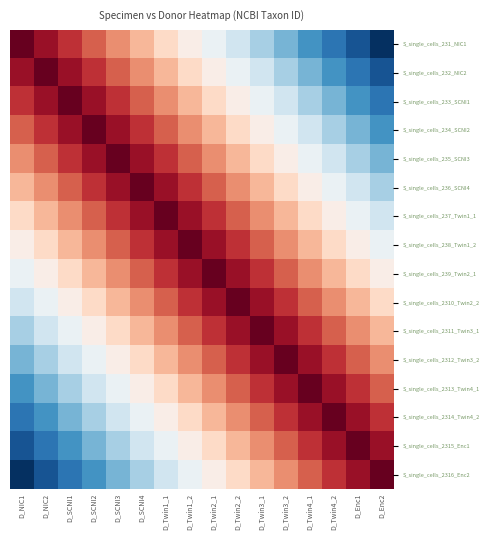

Reading left to right, extract all data points from this chart.

S_single_cells_231_NIC1: D_NIC1=9606	D_NIC2=9406	D_SCNI1=9206	D_SCNI2=9006	D_SCNI3=8806	D_SCNI4=8606	D_Twin1_1=8406	D_Twin1_2=8206	D_Twin2_1=8006	D_Twin2_2=7806	D_Twin3_1=7606	D_Twin3_2=7406	D_Twin4_1=7206	D_Twin4_2=7006	D_Enc1=6806	D_Enc2=6606
S_single_cells_232_NIC2: D_NIC1=9406	D_NIC2=9606	D_SCNI1=9406	D_SCNI2=9206	D_SCNI3=9006	D_SCNI4=8806	D_Twin1_1=8606	D_Twin1_2=8406	D_Twin2_1=8206	D_Twin2_2=8006	D_Twin3_1=7806	D_Twin3_2=7606	D_Twin4_1=7406	D_Twin4_2=7206	D_Enc1=7006	D_Enc2=6806
S_single_cells_233_SCNI1: D_NIC1=9206	D_NIC2=9406	D_SCNI1=9606	D_SCNI2=9406	D_SCNI3=9206	D_SCNI4=9006	D_Twin1_1=8806	D_Twin1_2=8606	D_Twin2_1=8406	D_Twin2_2=8206	D_Twin3_1=8006	D_Twin3_2=7806	D_Twin4_1=7606	D_Twin4_2=7406	D_Enc1=7206	D_Enc2=7006
S_single_cells_234_SCNI2: D_NIC1=9006	D_NIC2=9206	D_SCNI1=9406	D_SCNI2=9606	D_SCNI3=9406	D_SCNI4=9206	D_Twin1_1=9006	D_Twin1_2=8806	D_Twin2_1=8606	D_Twin2_2=8406	D_Twin3_1=8206	D_Twin3_2=8006	D_Twin4_1=7806	D_Twin4_2=7606	D_Enc1=7406	D_Enc2=7206
S_single_cells_235_SCNI3: D_NIC1=8806	D_NIC2=9006	D_SCNI1=9206	D_SCNI2=9406	D_SCNI3=9606	D_SCNI4=9406	D_Twin1_1=9206	D_Twin1_2=9006	D_Twin2_1=8806	D_Twin2_2=8606	D_Twin3_1=8406	D_Twin3_2=8206	D_Twin4_1=8006	D_Twin4_2=7806	D_Enc1=7606	D_Enc2=7406
S_single_cells_236_SCNI4: D_NIC1=8606	D_NIC2=8806	D_SCNI1=9006	D_SCNI2=9206	D_SCNI3=9406	D_SCNI4=9606	D_Twin1_1=9406	D_Twin1_2=9206	D_Twin2_1=9006	D_Twin2_2=8806	D_Twin3_1=8606	D_Twin3_2=8406	D_Twin4_1=8206	D_Twin4_2=8006	D_Enc1=7806	D_Enc2=7606
S_single_cells_237_Twin1_1: D_NIC1=8406	D_NIC2=8606	D_SCNI1=8806	D_SCNI2=9006	D_SCNI3=9206	D_SCNI4=9406	D_Twin1_1=9606	D_Twin1_2=9406	D_Twin2_1=9206	D_Twin2_2=9006	D_Twin3_1=8806	D_Twin3_2=8606	D_Twin4_1=8406	D_Twin4_2=8206	D_Enc1=8006	D_Enc2=7806
S_single_cells_238_Twin1_2: D_NIC1=8206	D_NIC2=8406	D_SCNI1=8606	D_SCNI2=8806	D_SCNI3=9006	D_SCNI4=9206	D_Twin1_1=9406	D_Twin1_2=9606	D_Twin2_1=9406	D_Twin2_2=9206	D_Twin3_1=9006	D_Twin3_2=8806	D_Twin4_1=8606	D_Twin4_2=8406	D_Enc1=8206	D_Enc2=8006
S_single_cells_239_Twin2_1: D_NIC1=8006	D_NIC2=8206	D_SCNI1=8406	D_SCNI2=8606	D_SCNI3=8806	D_SCNI4=9006	D_Twin1_1=9206	D_Twin1_2=9406	D_Twin2_1=9606	D_Twin2_2=9406	D_Twin3_1=9206	D_Twin3_2=9006	D_Twin4_1=8806	D_Twin4_2=8606	D_Enc1=8406	D_Enc2=8206
S_single_cells_2310_Twin2_2: D_NIC1=7806	D_NIC2=8006	D_SCNI1=8206	D_SCNI2=8406	D_SCNI3=8606	D_SCNI4=8806	D_Twin1_1=9006	D_Twin1_2=9206	D_Twin2_1=9406	D_Twin2_2=9606	D_Twin3_1=9406	D_Twin3_2=9206	D_Twin4_1=9006	D_Twin4_2=8806	D_Enc1=8606	D_Enc2=8406
S_single_cells_2311_Twin3_1: D_NIC1=7606	D_NIC2=7806	D_SCNI1=8006	D_SCNI2=8206	D_SCNI3=8406	D_SCNI4=8606	D_Twin1_1=8806	D_Twin1_2=9006	D_Twin2_1=9206	D_Twin2_2=9406	D_Twin3_1=9606	D_Twin3_2=9406	D_Twin4_1=9206	D_Twin4_2=9006	D_Enc1=8806	D_Enc2=8606
S_single_cells_2312_Twin3_2: D_NIC1=7406	D_NIC2=7606	D_SCNI1=7806	D_SCNI2=8006	D_SCNI3=8206	D_SCNI4=8406	D_Twin1_1=8606	D_Twin1_2=8806	D_Twin2_1=9006	D_Twin2_2=9206	D_Twin3_1=9406	D_Twin3_2=9606	D_Twin4_1=9406	D_Twin4_2=9206	D_Enc1=9006	D_Enc2=8806
S_single_cells_2313_Twin4_1: D_NIC1=7206	D_NIC2=7406	D_SCNI1=7606	D_SCNI2=7806	D_SCNI3=8006	D_SCNI4=8206	D_Twin1_1=8406	D_Twin1_2=8606	D_Twin2_1=8806	D_Twin2_2=9006	D_Twin3_1=9206	D_Twin3_2=9406	D_Twin4_1=9606	D_Twin4_2=9406	D_Enc1=9206	D_Enc2=9006
S_single_cells_2314_Twin4_2: D_NIC1=7006	D_NIC2=7206	D_SCNI1=7406	D_SCNI2=7606	D_SCNI3=7806	D_SCNI4=8006	D_Twin1_1=8206	D_Twin1_2=8406	D_Twin2_1=8606	D_Twin2_2=8806	D_Twin3_1=9006	D_Twin3_2=9206	D_Twin4_1=9406	D_Twin4_2=9606	D_Enc1=9406	D_Enc2=9206
S_single_cells_2315_Enc1: D_NIC1=6806	D_NIC2=7006	D_SCNI1=7206	D_SCNI2=7406	D_SCNI3=7606	D_SCNI4=7806	D_Twin1_1=8006	D_Twin1_2=8206	D_Twin2_1=8406	D_Twin2_2=8606	D_Twin3_1=8806	D_Twin3_2=9006	D_Twin4_1=9206	D_Twin4_2=9406	D_Enc1=9606	D_Enc2=9406
S_single_cells_2316_Enc2: D_NIC1=6606	D_NIC2=6806	D_SCNI1=7006	D_SCNI2=7206	D_SCNI3=7406	D_SCNI4=7606	D_Twin1_1=7806	D_Twin1_2=8006	D_Twin2_1=8206	D_Twin2_2=8406	D_Twin3_1=8606	D_Twin3_2=8806	D_Twin4_1=9006	D_Twin4_2=9206	D_Enc1=9406	D_Enc2=9606